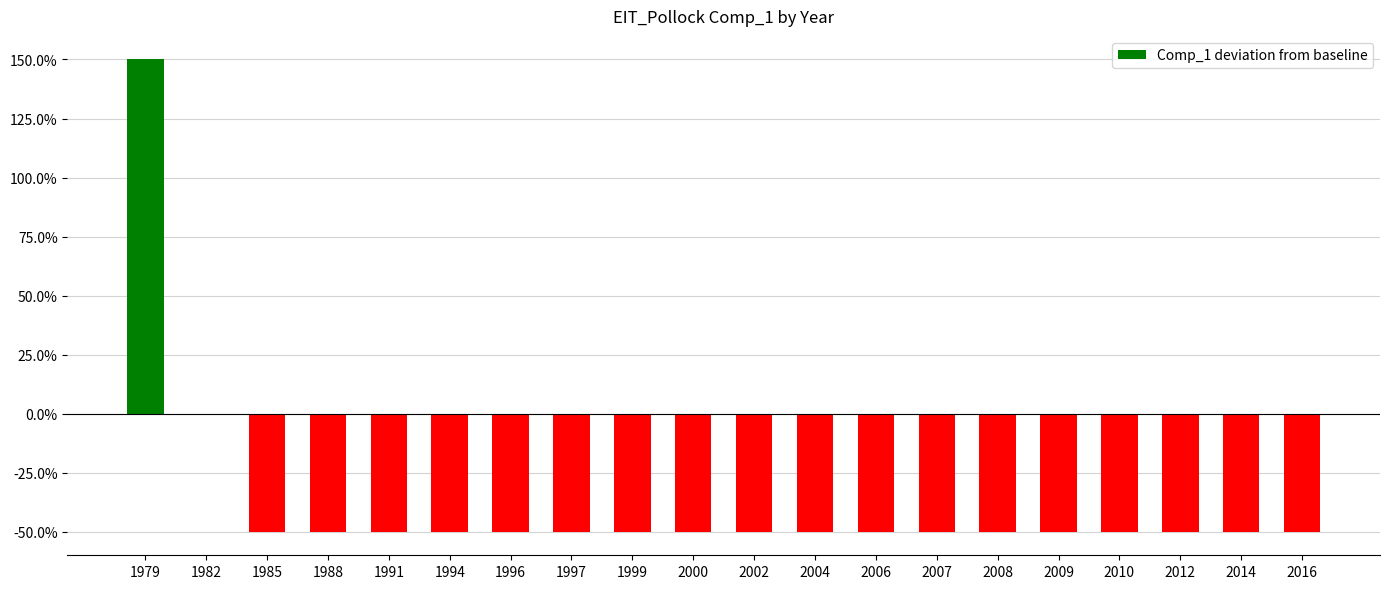

At which label does the data first exceed 0?

1979